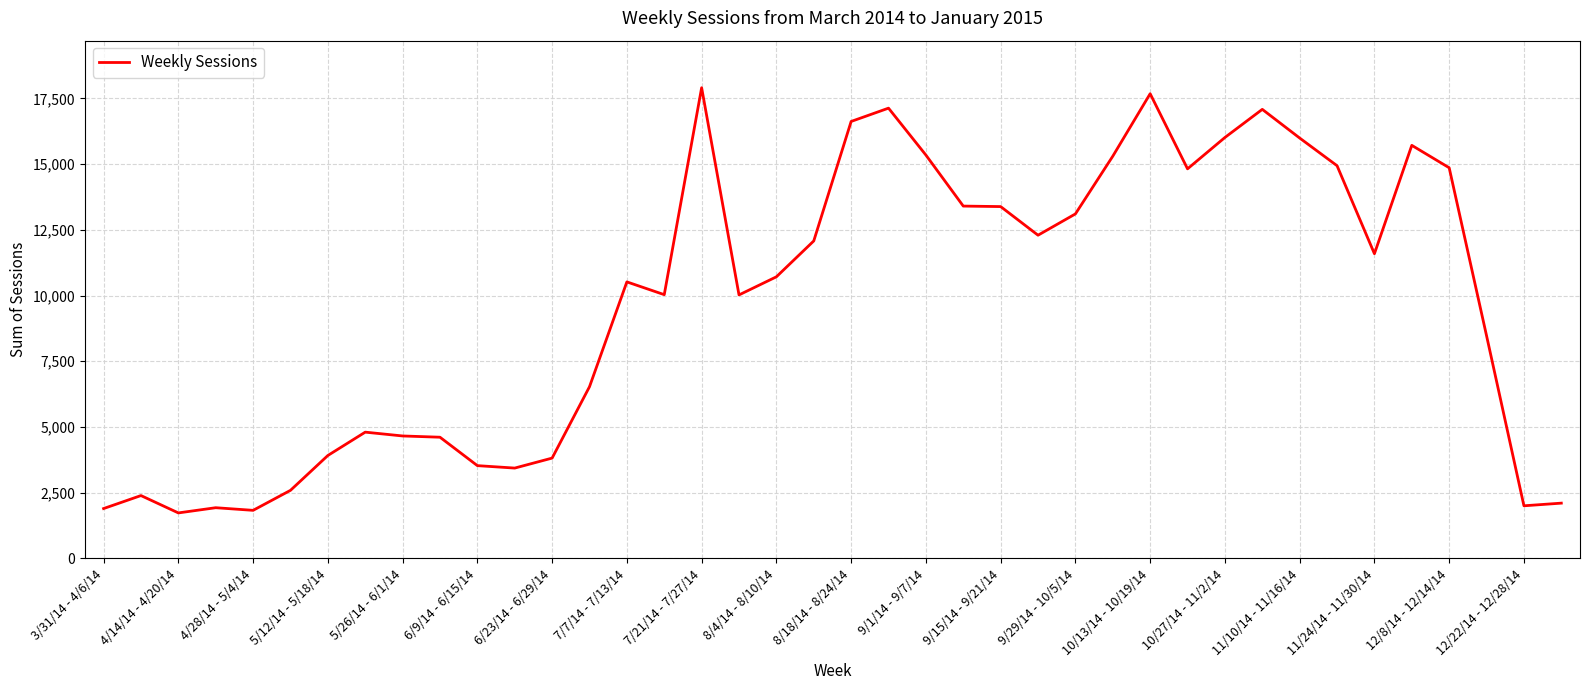

What is the greatest value displayed?

17906